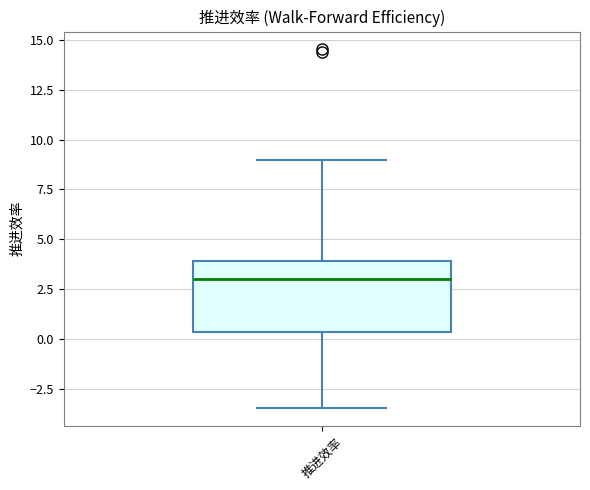

Where does the median line of the box for 推进效率 sit on the y-axis? The values are not printed on the chart, so give them approximately, as read against the axis.

3.0